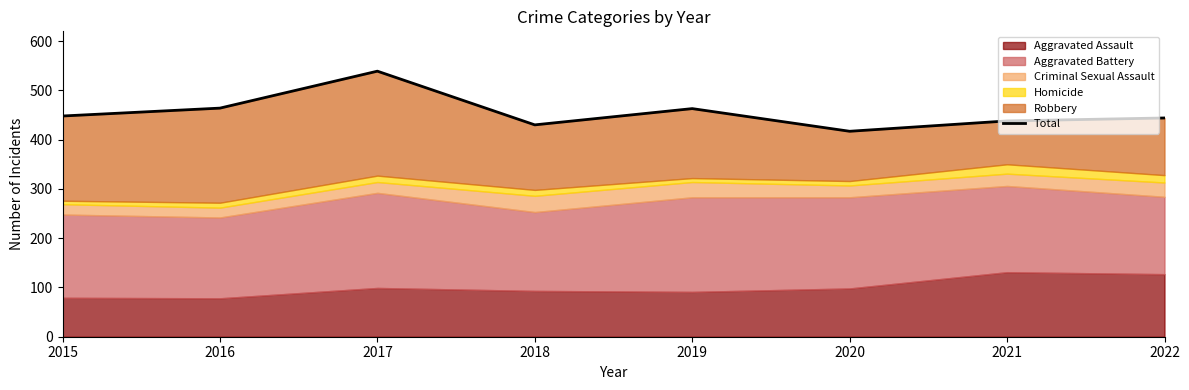

How many points are higher than both their immediate neighbors (excluding endpoints)?

2